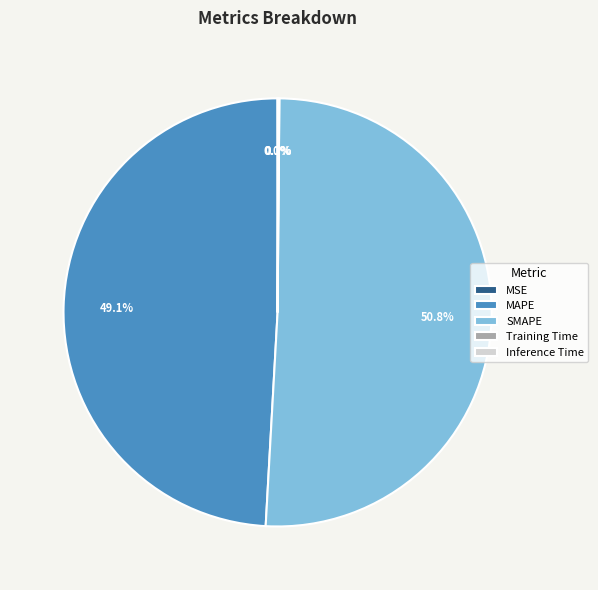

Does any single category account for the majority?

Yes